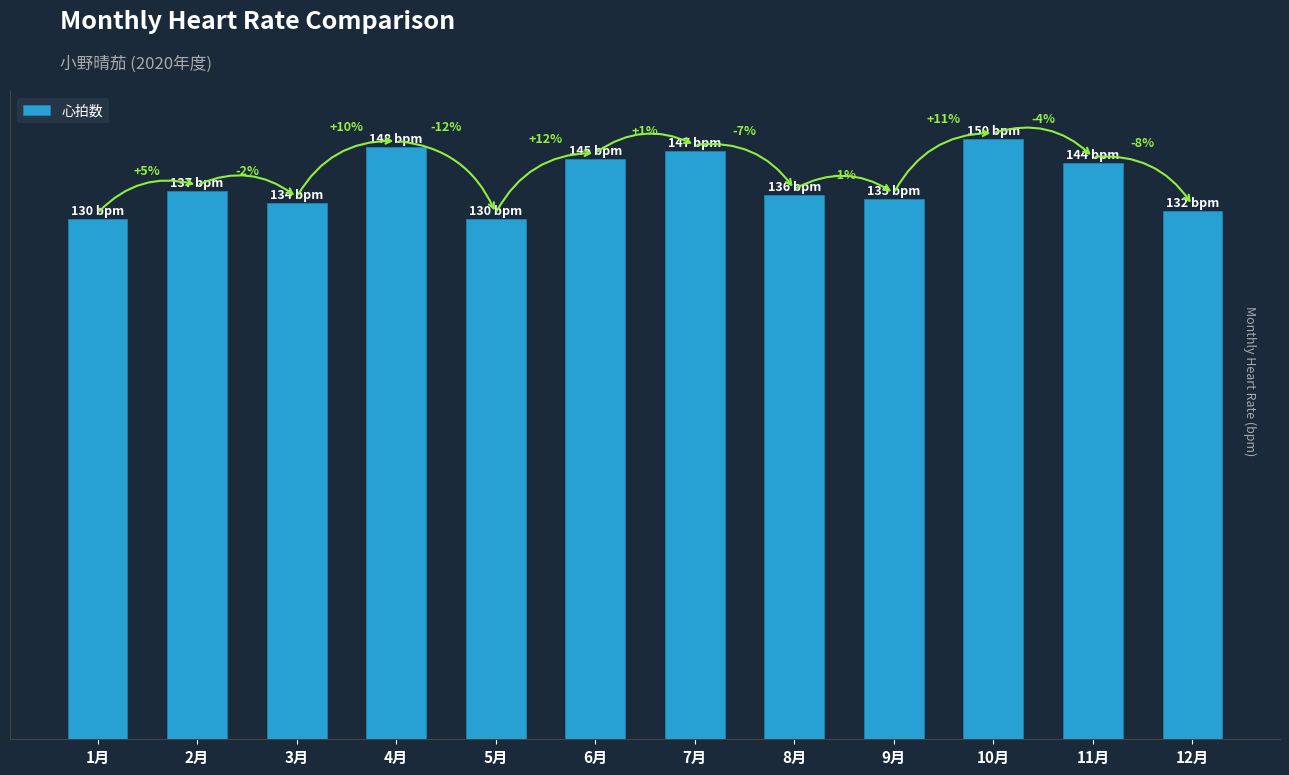

Reading left to right, list all the values displayed in this chart.

130	137	134	148	130	145	147	136	135	150	144	132